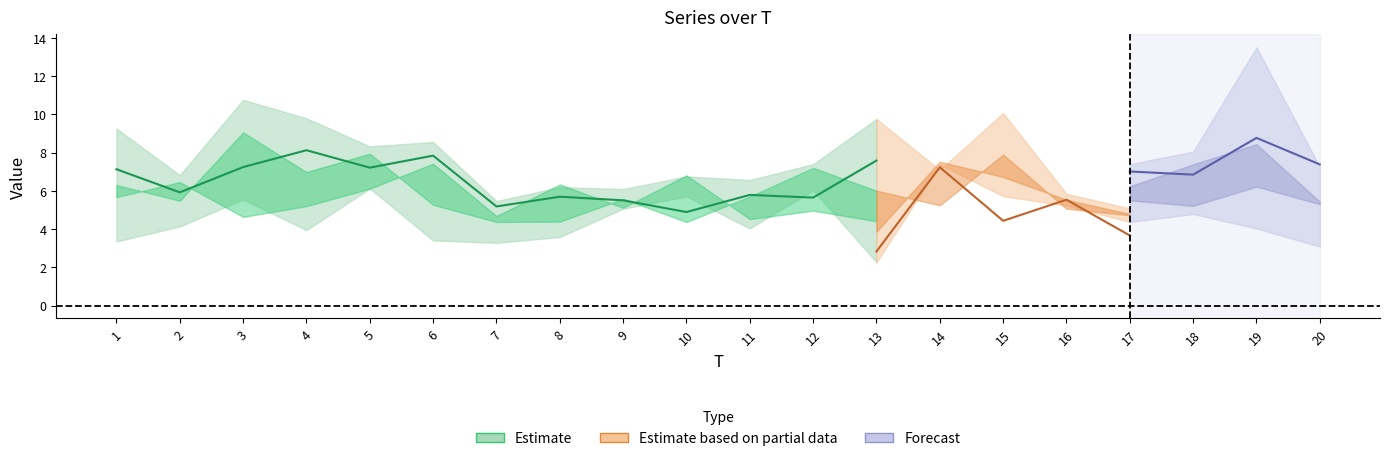

How many values in the x1 series are below 5?

6